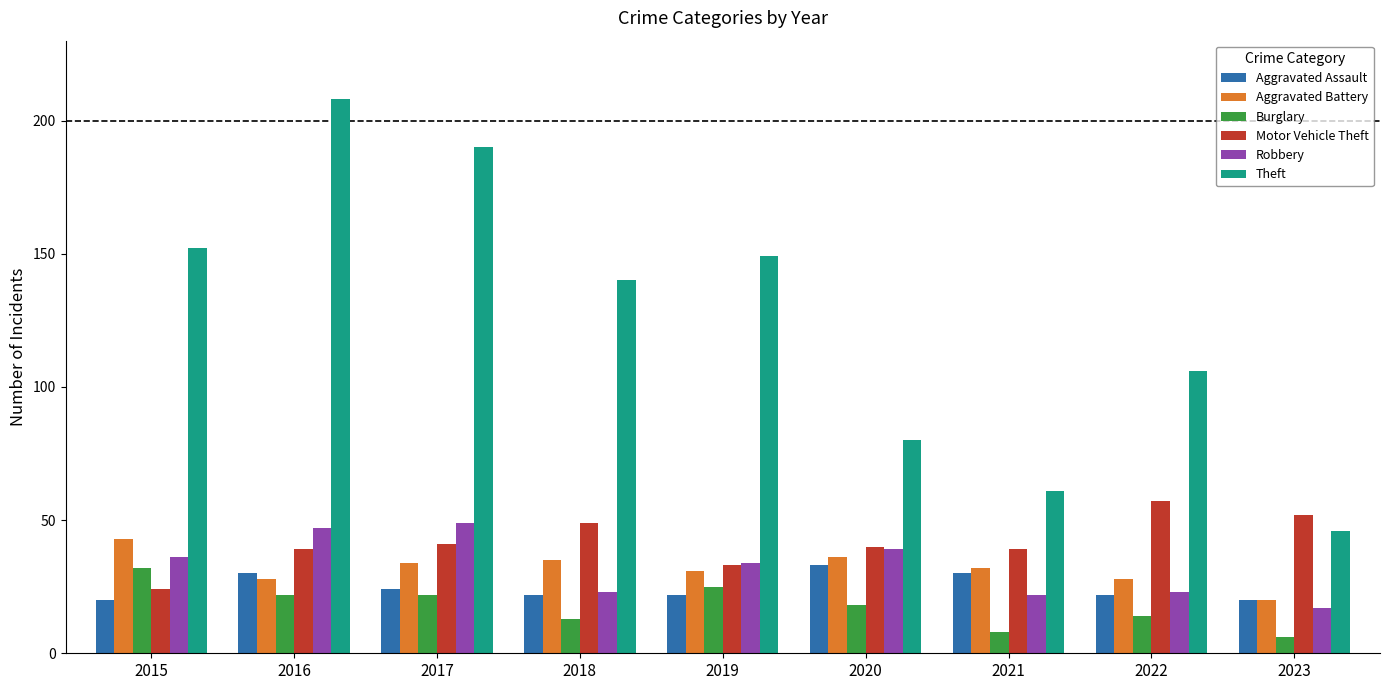

Read the Theft value at 2022.

106